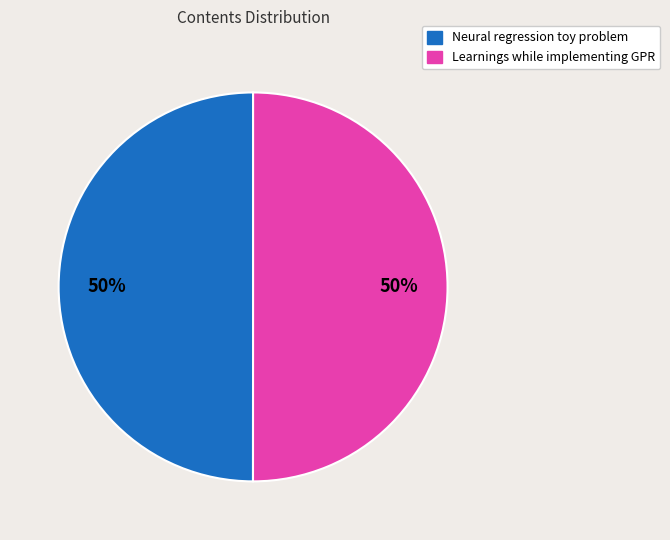

How many segments does this pie chart have?

2